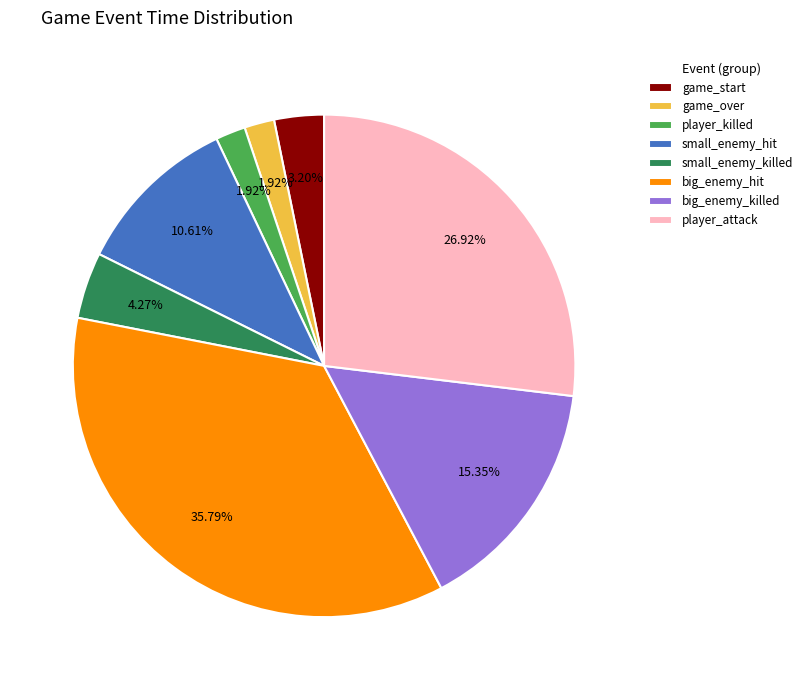

How much of the chart is everything except game_over?

98.1%